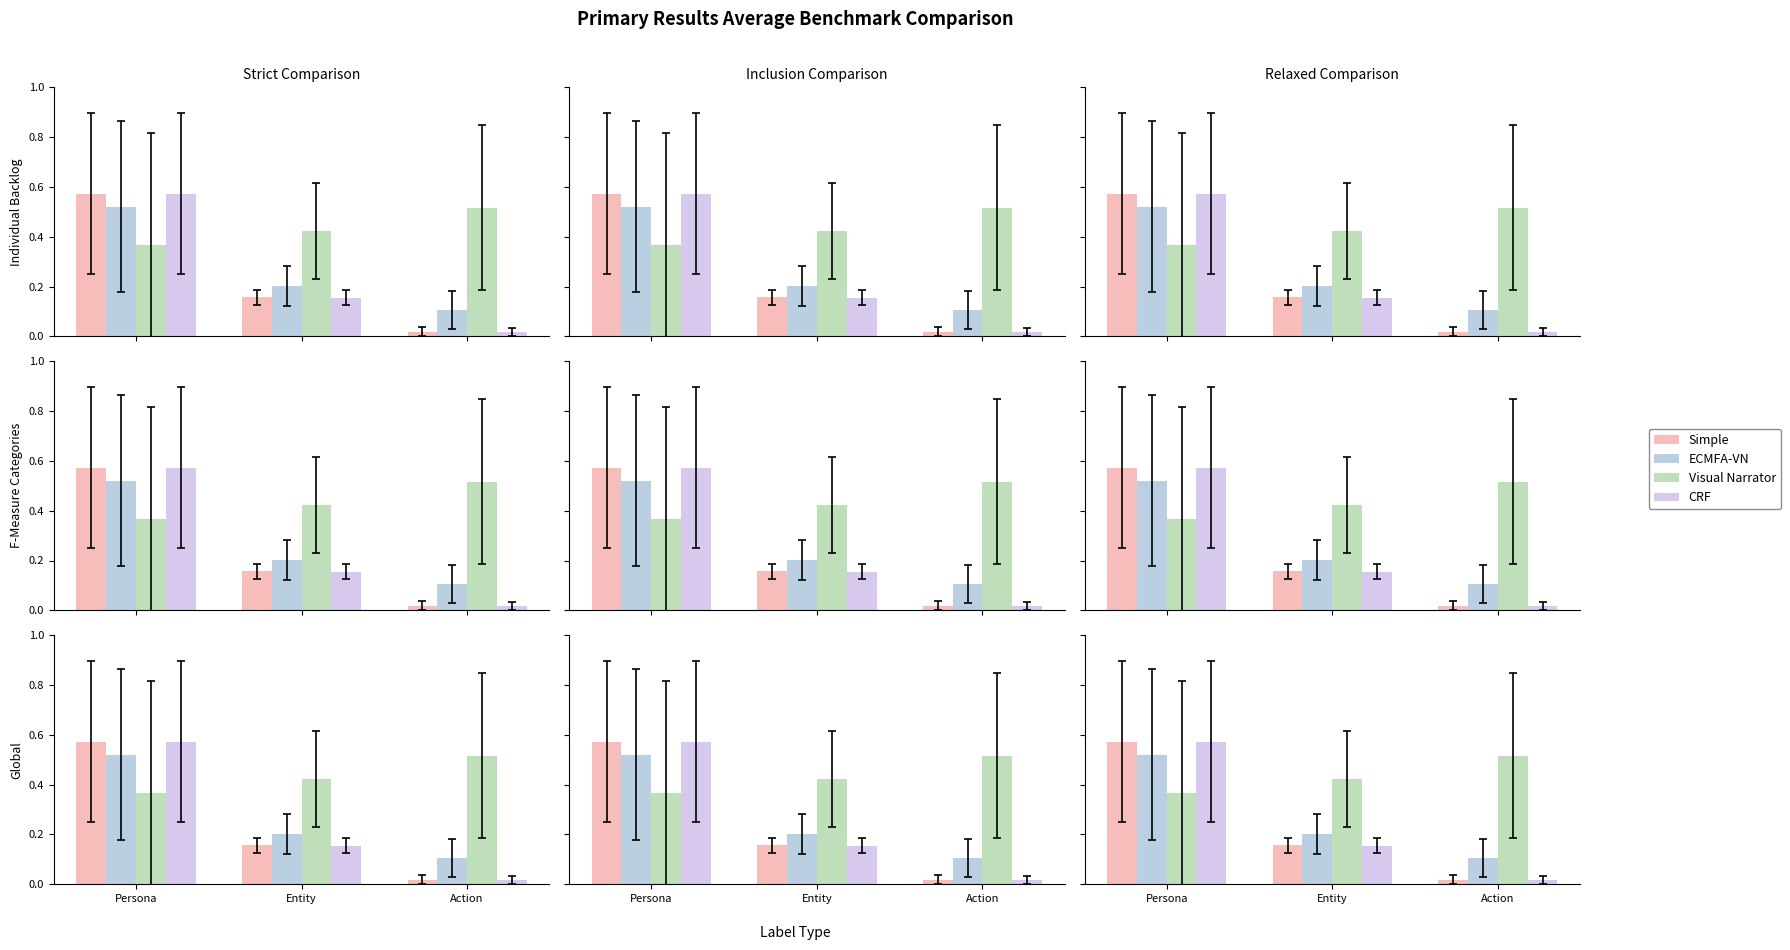

What is the minimum value for Visual Narrator?

0.4